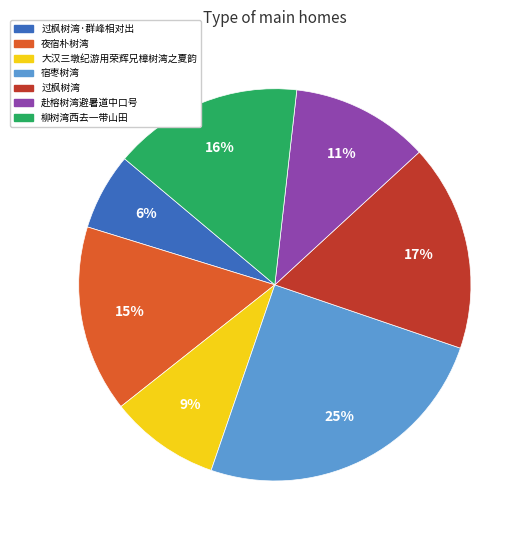

Combined, do 过枫树湾·群峰相对出 and 夜宿朴树湾 account for over 50%?

No